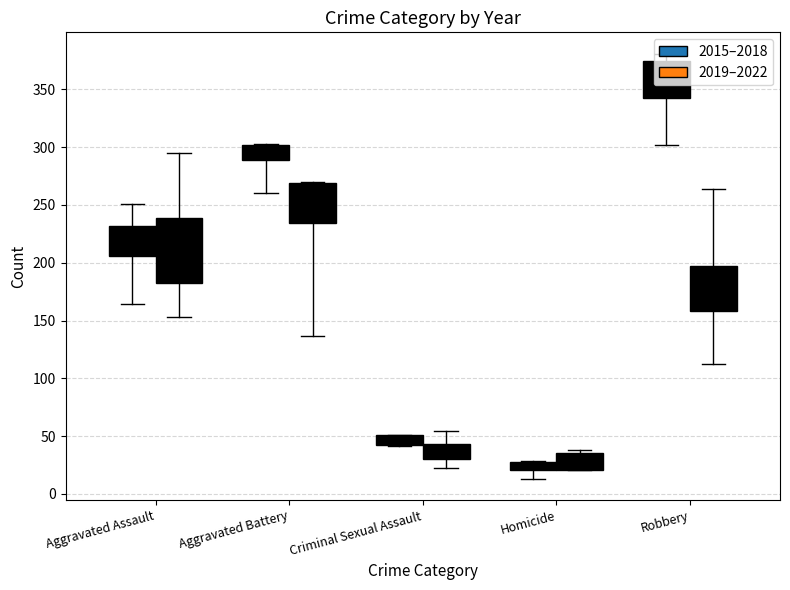

The value of Aggravated Battery at 2017 is 140. True or false?

False